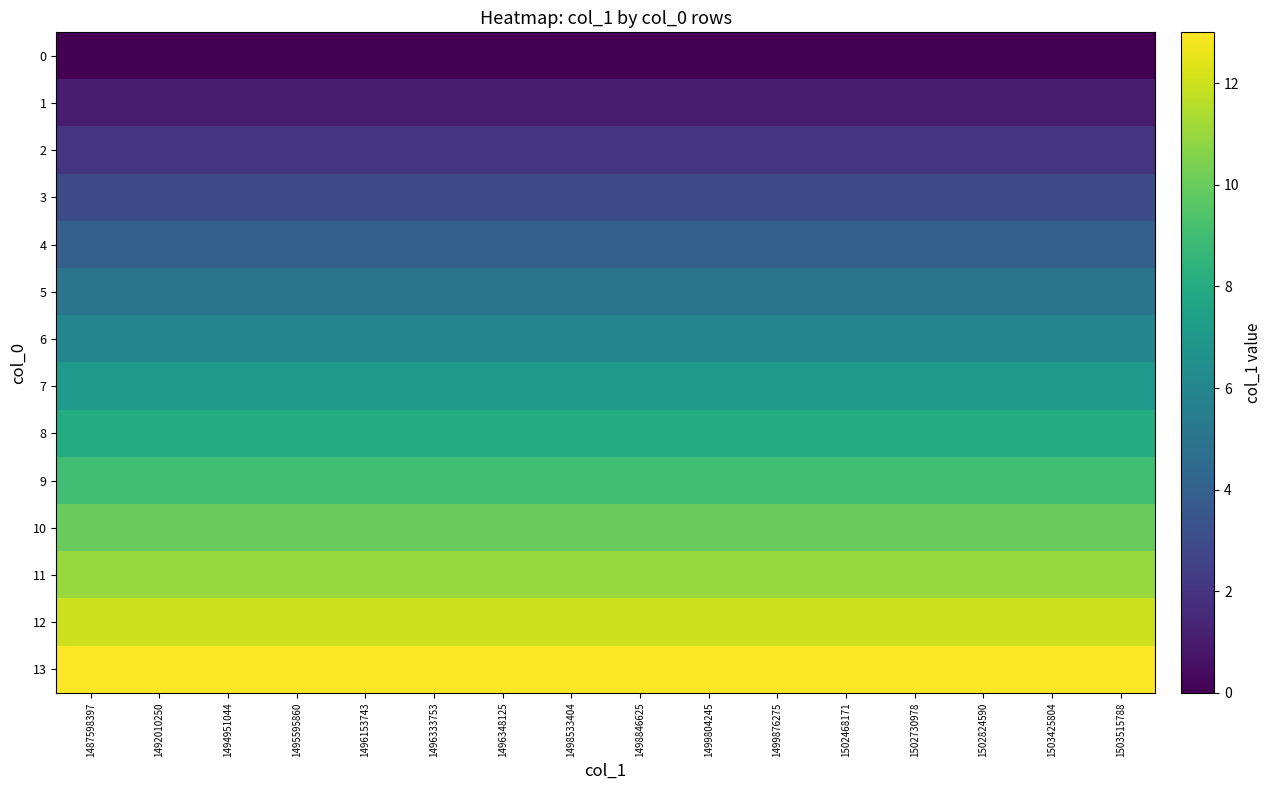

At which category is the sum across all series the highest?

1487598397